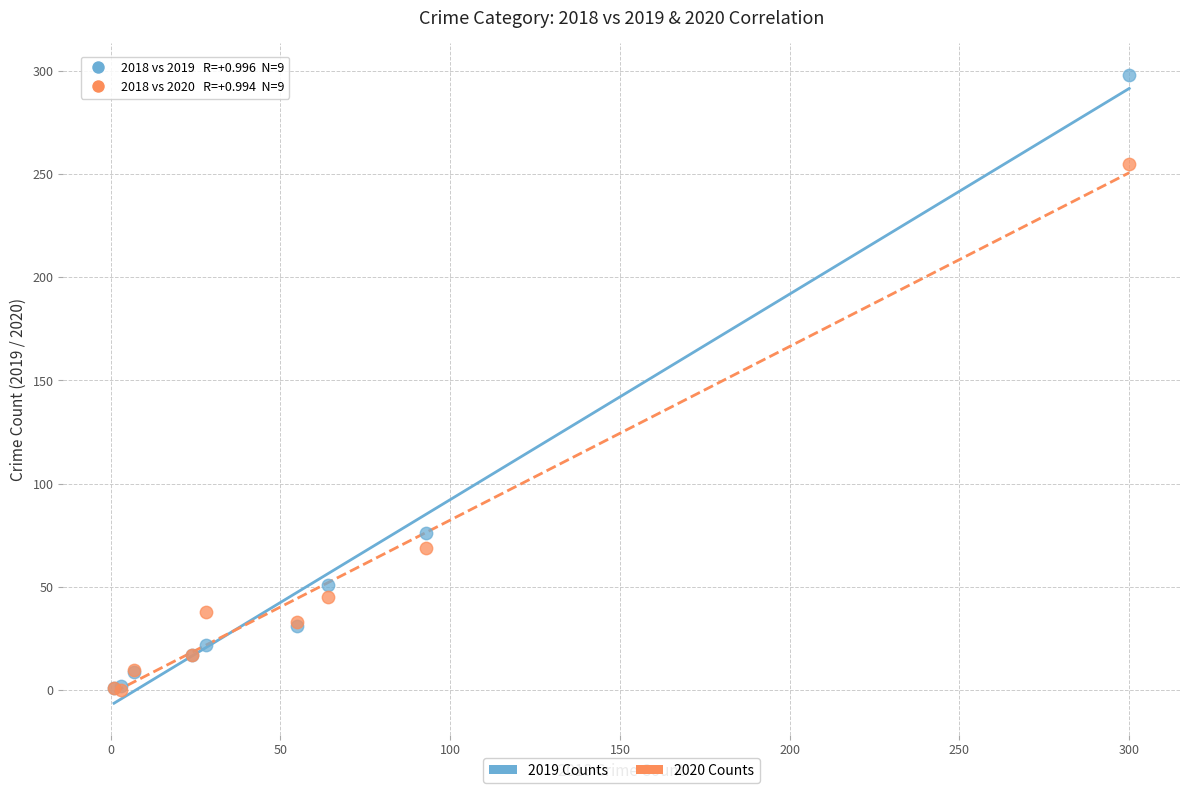

Across all series, what Y value is closest to 149?

76